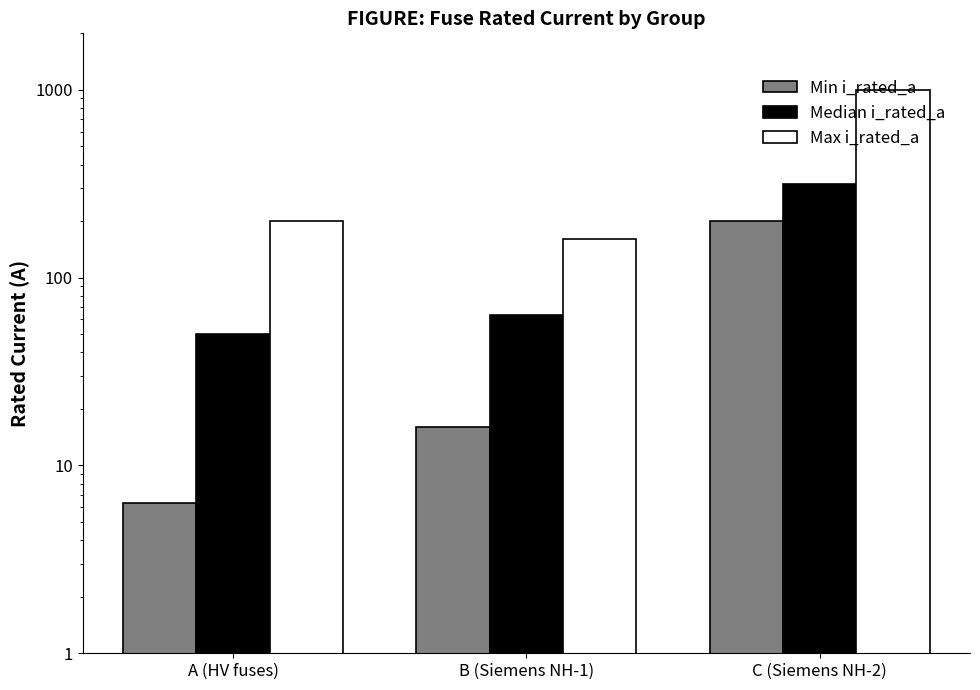

At how many categories does at least one series exceed 132?

3